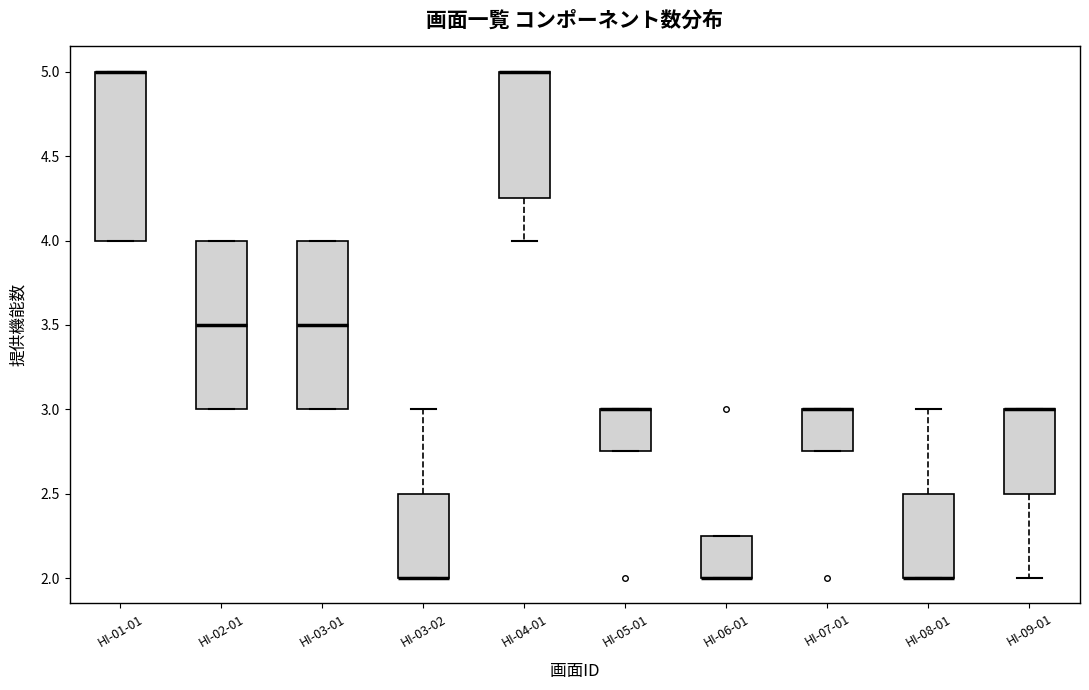

Where is the upper edge of the box for HI-06-01 on the y-axis? The values are not printed on the chart, so give them approximately, as read against the axis.

2.25